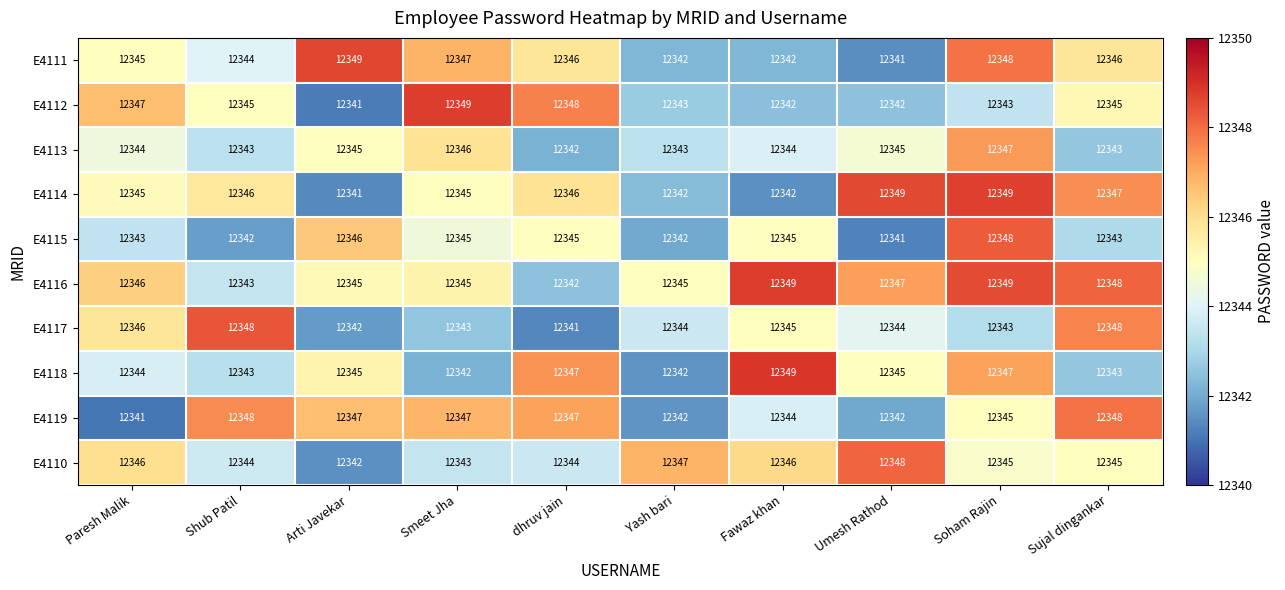

Between Yash bari and Umesh Rathod, which series saw the biggest shift?

E4114